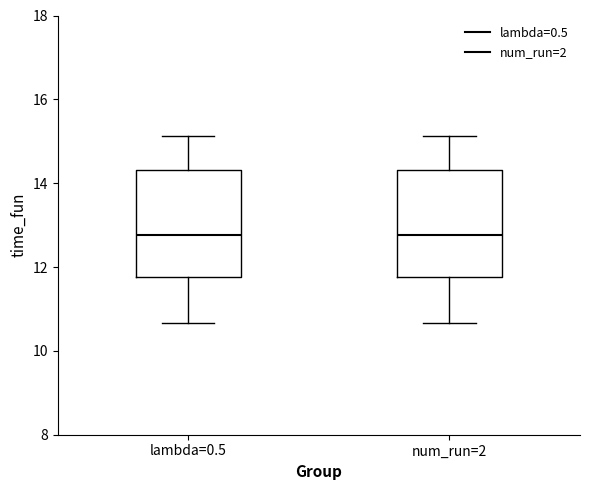

Reading left to right, transcribe this box plot: for each box, give where its median line is, the range the box spans, and where its two whiskers end, as read against the y-axis. The values are not printed on the chart, so give them approximately, as read against the axis.

lambda=0.5: median 12.8, box 11.8 to 14.4, whiskers 10.6 to 15.2
num_run=2: median 12.8, box 11.8 to 14.4, whiskers 10.6 to 15.2